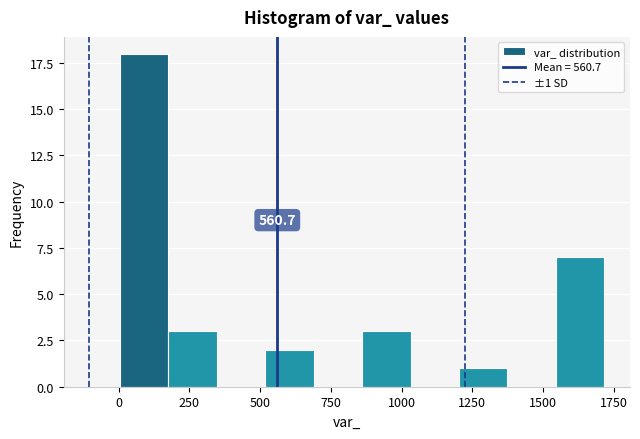

Read against the x-axis, roughly where is the centre of the tallest bar?

100